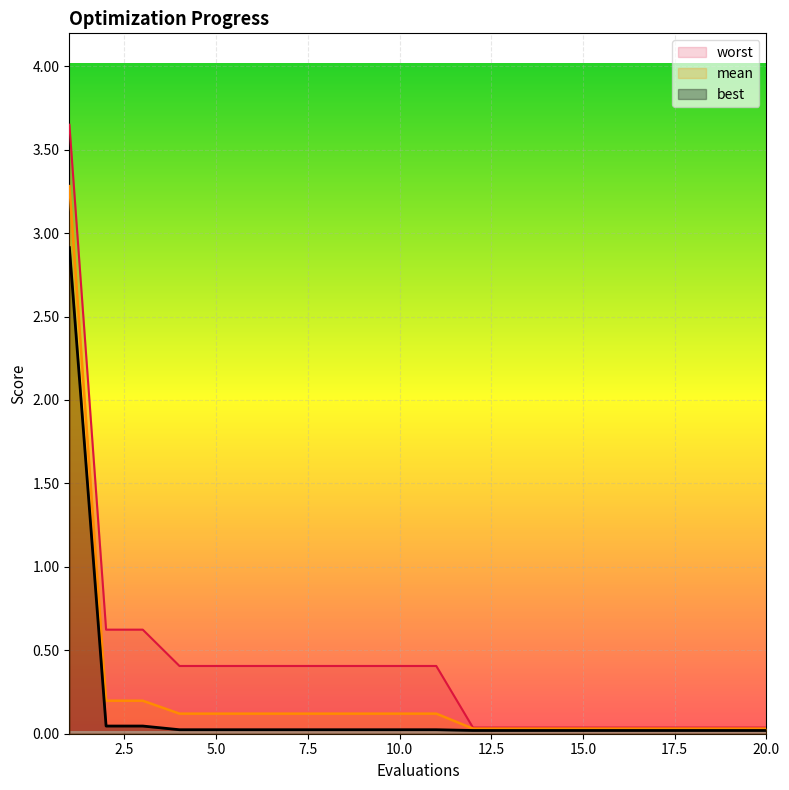

How many lines are shown in the chart?

3